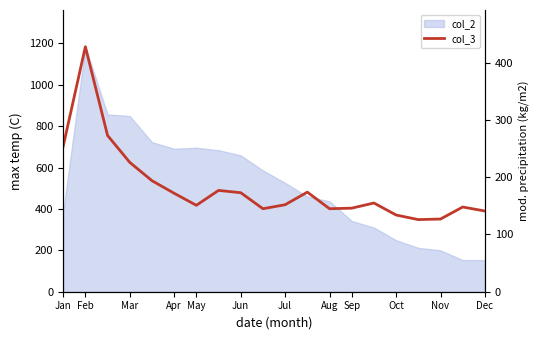

What is the change in value from May to Aug?

-6